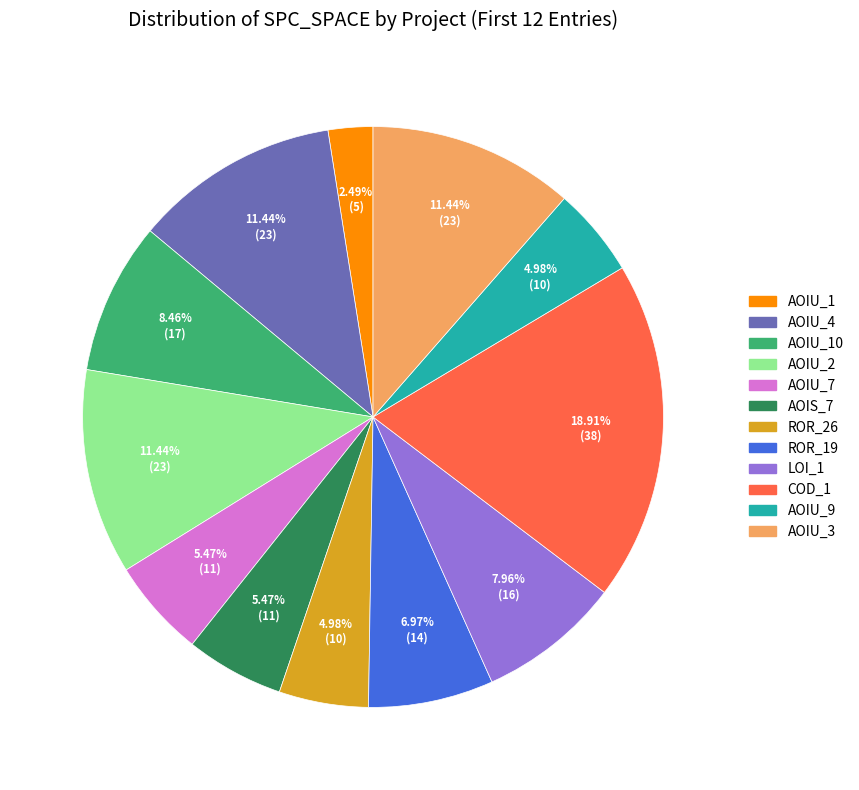

To the nearest percent, what is the average slice percentage?

8%